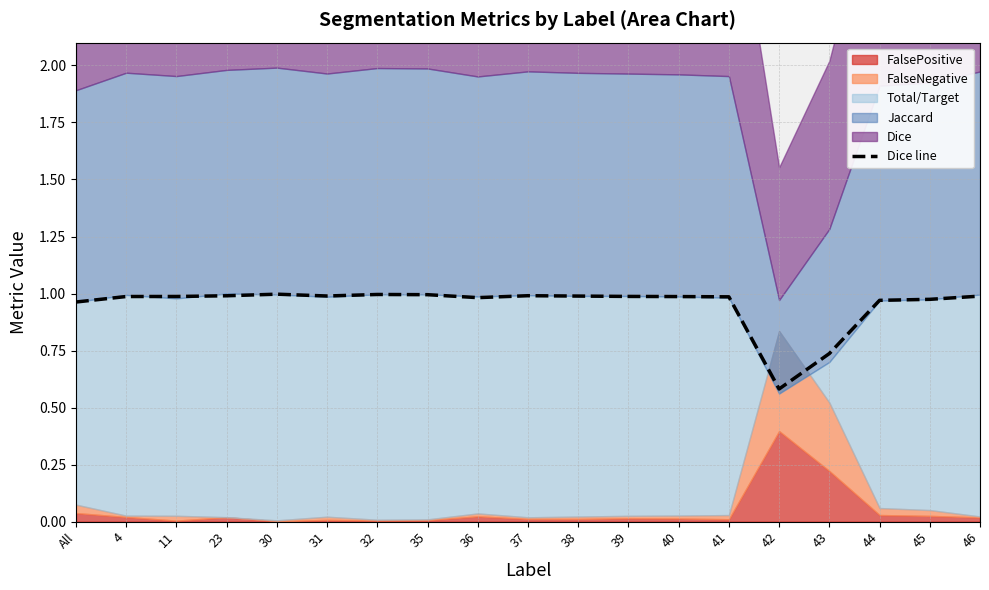

At which category does the data reach its first local peak?

30